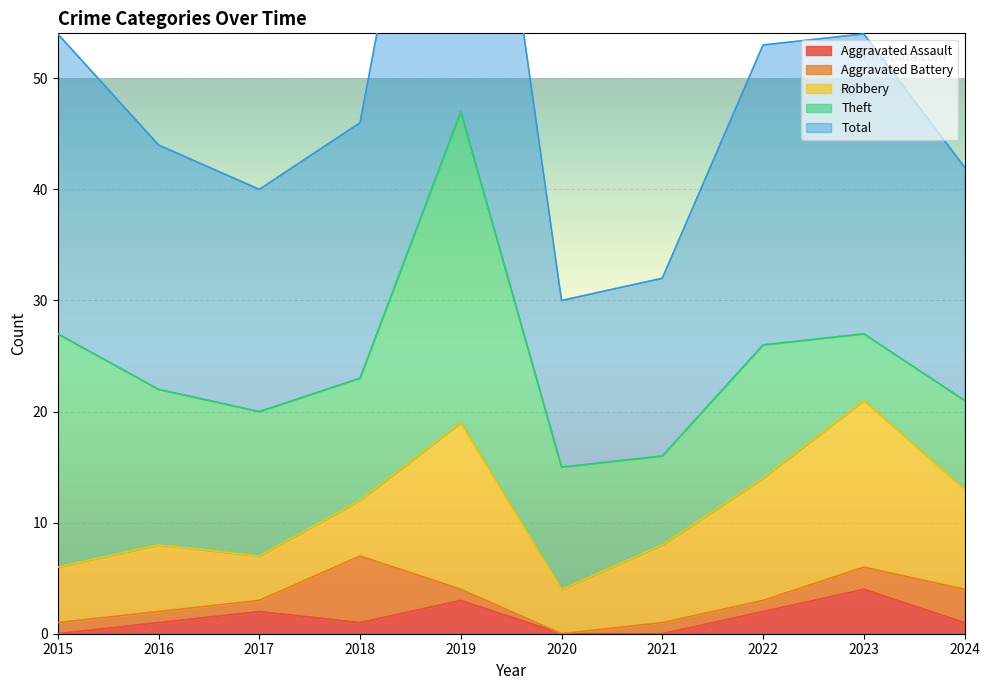

What is the difference between the maximum and minimum values in the Aggravated Assault series?

4